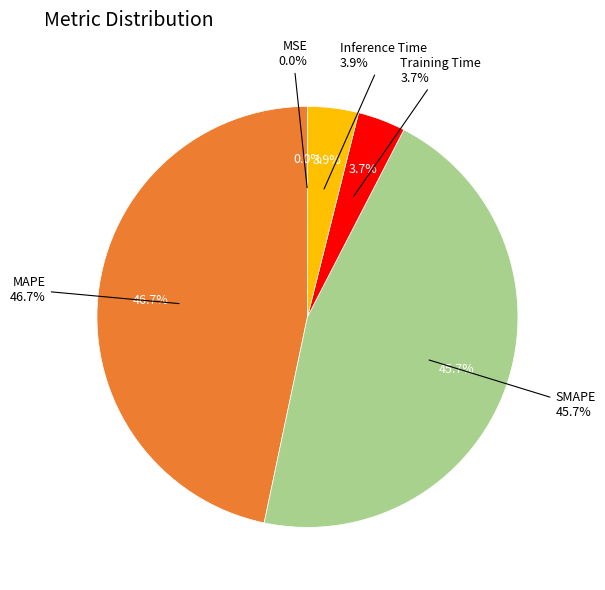

To the nearest percent, what portion does SMAPE represent?

46%